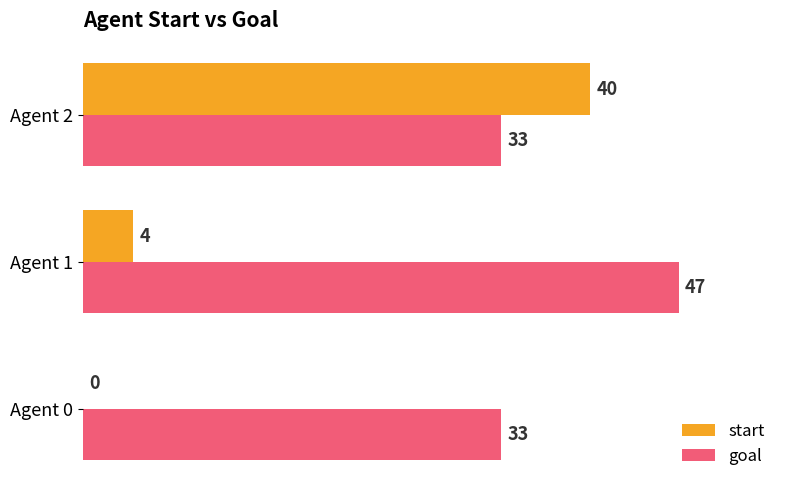

Which series changed the most between Agent 1 and Agent 2?

start